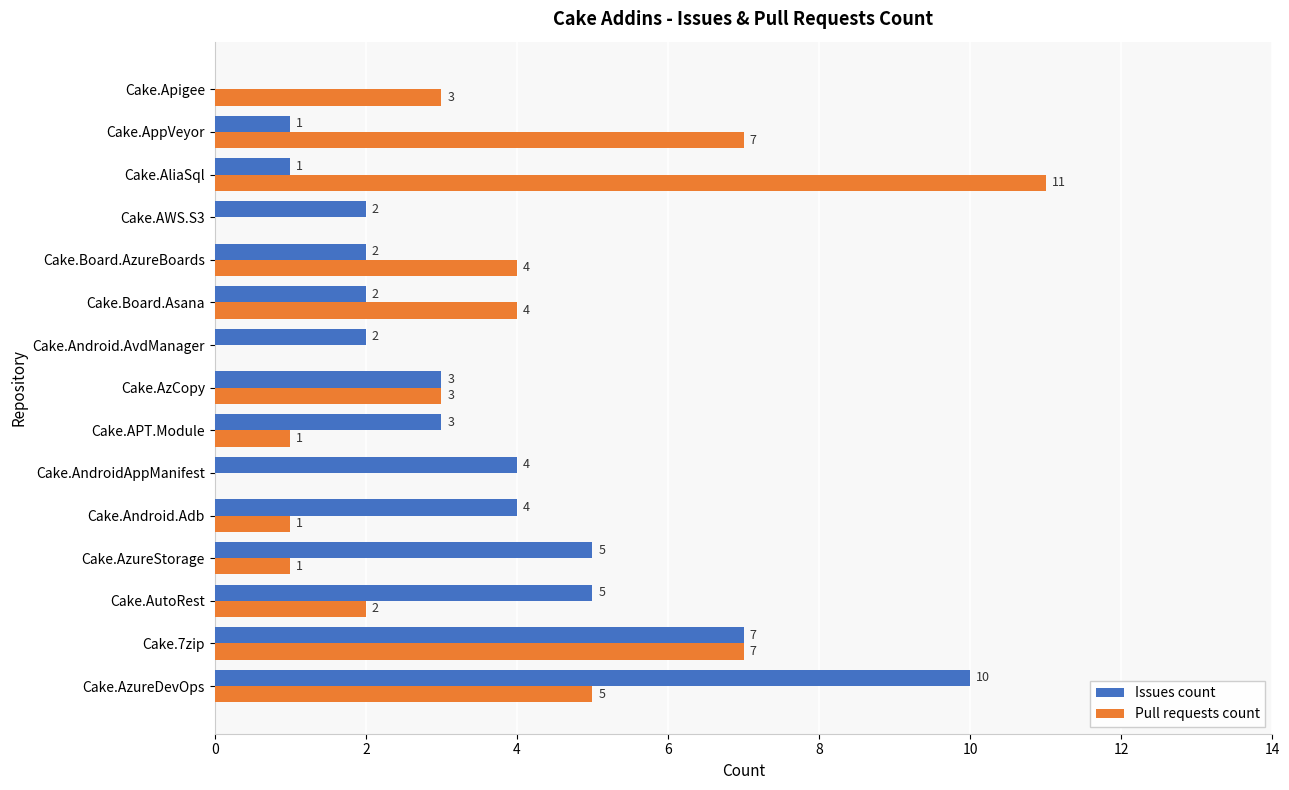

What is the sum of all Pull requests count values?

49